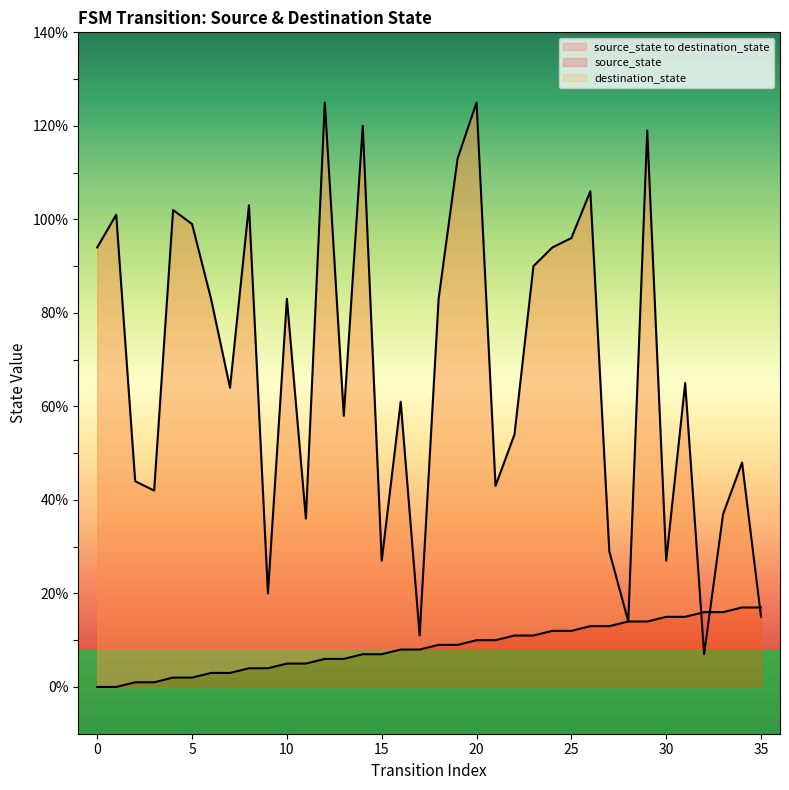

Where is the first local minimum for destination_state?

3